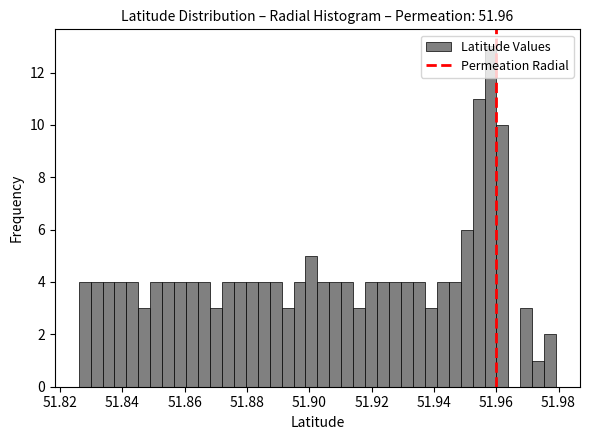

Around what value on the x-axis is the tallest bar? Give the approximate position of its centre, as read against the axis.

51.958